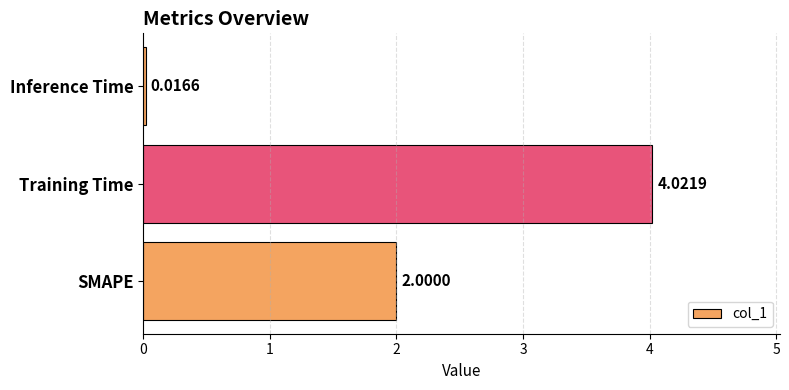

Which label corresponds to the largest value in the chart?

Training Time